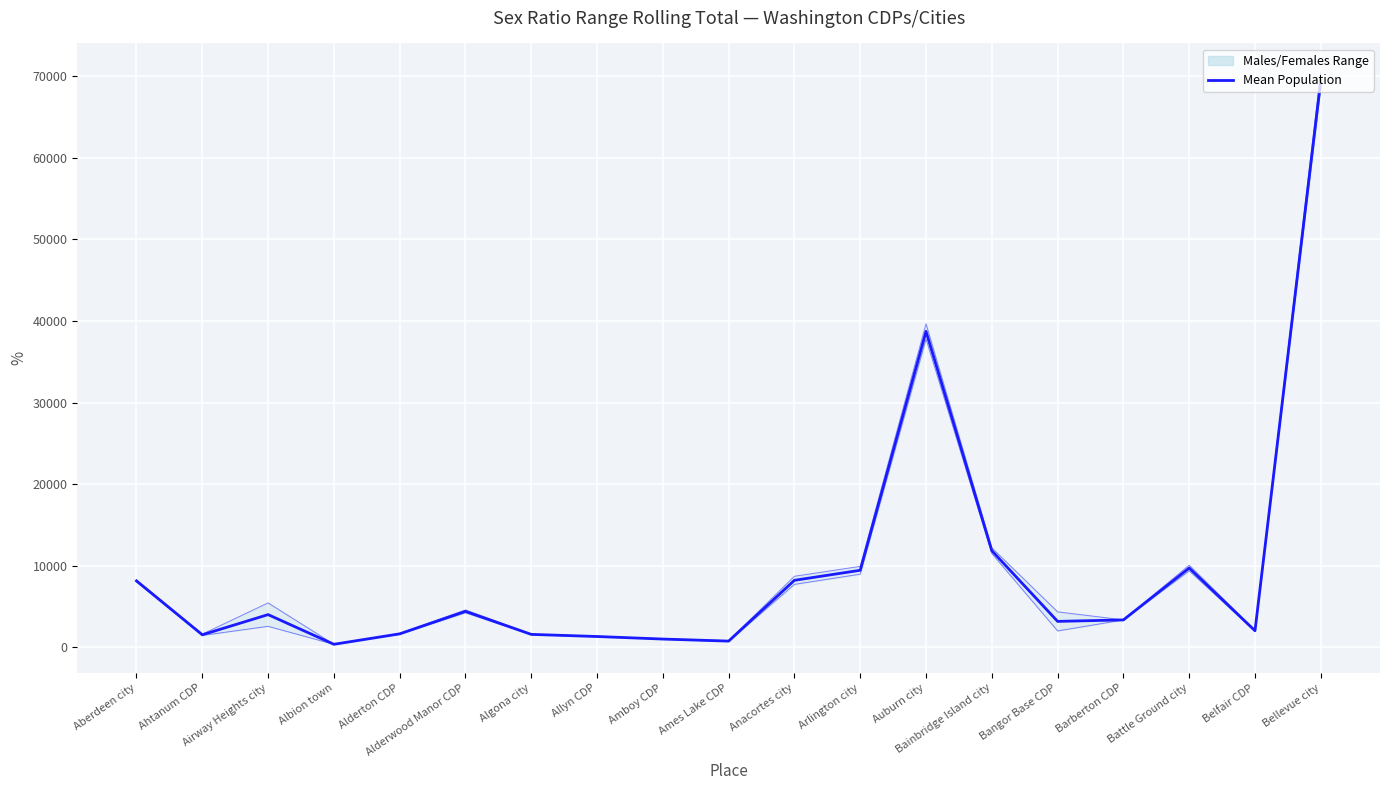

Count the number of categories in the chart.

19